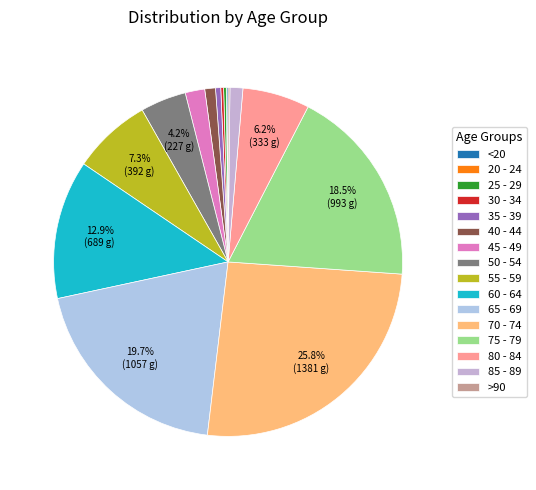

Does 30 - 34 represent more than half of the total?

No